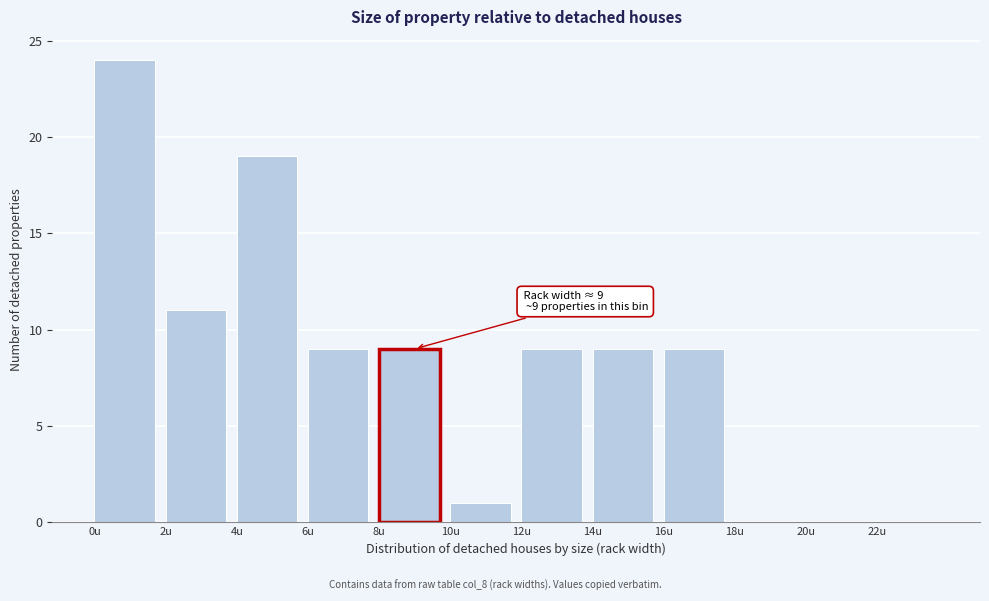

Over which range of the x-axis is the bar tallest?

0 to 2